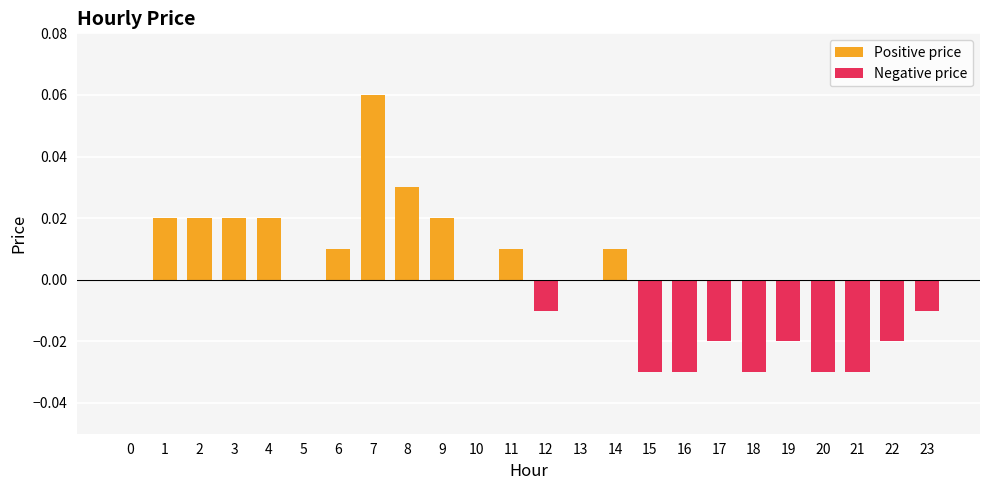

List the labels in order of value, largest first.

7, 8, 1, 2, 3, 4, 9, 6, 11, 14, 0, 5, 10, 13, 12, 23, 17, 19, 22, 15, 16, 18, 20, 21